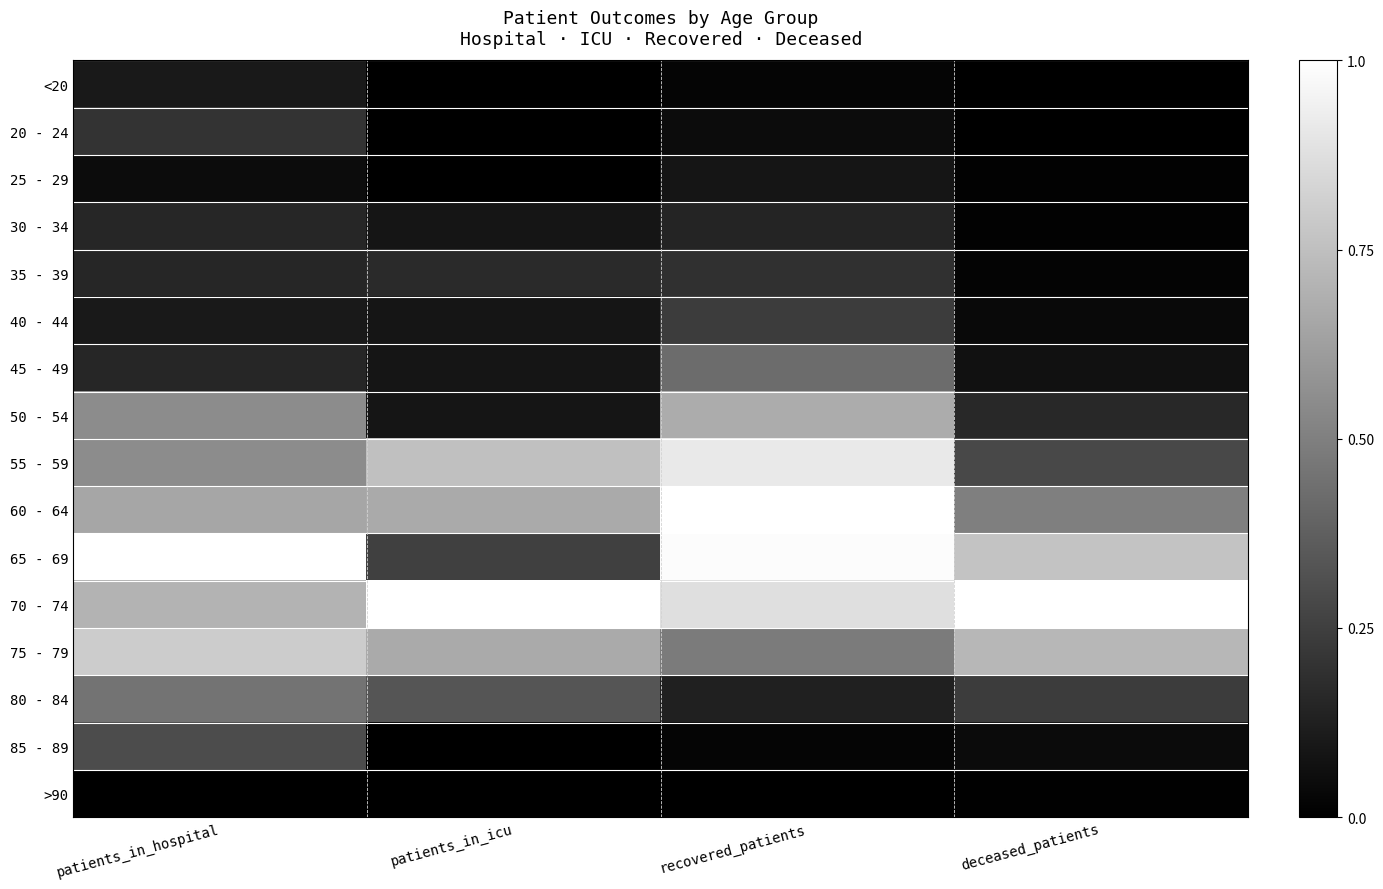

Reading left to right, list all the values displayed in this chart.

<20: patients_in_hospital=0.1	patients_in_icu=0.0	recovered_patients=0.0	deceased_patients=0.0
20 - 24: patients_in_hospital=0.2	patients_in_icu=0.0	recovered_patients=0.0	deceased_patients=0.0
25 - 29: patients_in_hospital=0.1	patients_in_icu=0.0	recovered_patients=0.1	deceased_patients=0.0
30 - 34: patients_in_hospital=0.1	patients_in_icu=0.1	recovered_patients=0.1	deceased_patients=0.0
35 - 39: patients_in_hospital=0.1	patients_in_icu=0.2	recovered_patients=0.2	deceased_patients=0.0
40 - 44: patients_in_hospital=0.1	patients_in_icu=0.1	recovered_patients=0.2	deceased_patients=0.0
45 - 49: patients_in_hospital=0.1	patients_in_icu=0.1	recovered_patients=0.4	deceased_patients=0.1
50 - 54: patients_in_hospital=0.6	patients_in_icu=0.1	recovered_patients=0.7	deceased_patients=0.2
55 - 59: patients_in_hospital=0.6	patients_in_icu=0.8	recovered_patients=0.9	deceased_patients=0.3
60 - 64: patients_in_hospital=0.7	patients_in_icu=0.7	recovered_patients=1.0	deceased_patients=0.5
65 - 69: patients_in_hospital=1.0	patients_in_icu=0.2	recovered_patients=1.0	deceased_patients=0.8
70 - 74: patients_in_hospital=0.7	patients_in_icu=1.0	recovered_patients=0.9	deceased_patients=1.0
75 - 79: patients_in_hospital=0.8	patients_in_icu=0.7	recovered_patients=0.5	deceased_patients=0.7
80 - 84: patients_in_hospital=0.5	patients_in_icu=0.3	recovered_patients=0.1	deceased_patients=0.2
85 - 89: patients_in_hospital=0.3	patients_in_icu=0.0	recovered_patients=0.0	deceased_patients=0.0
>90: patients_in_hospital=0.0	patients_in_icu=0.0	recovered_patients=0.0	deceased_patients=0.0